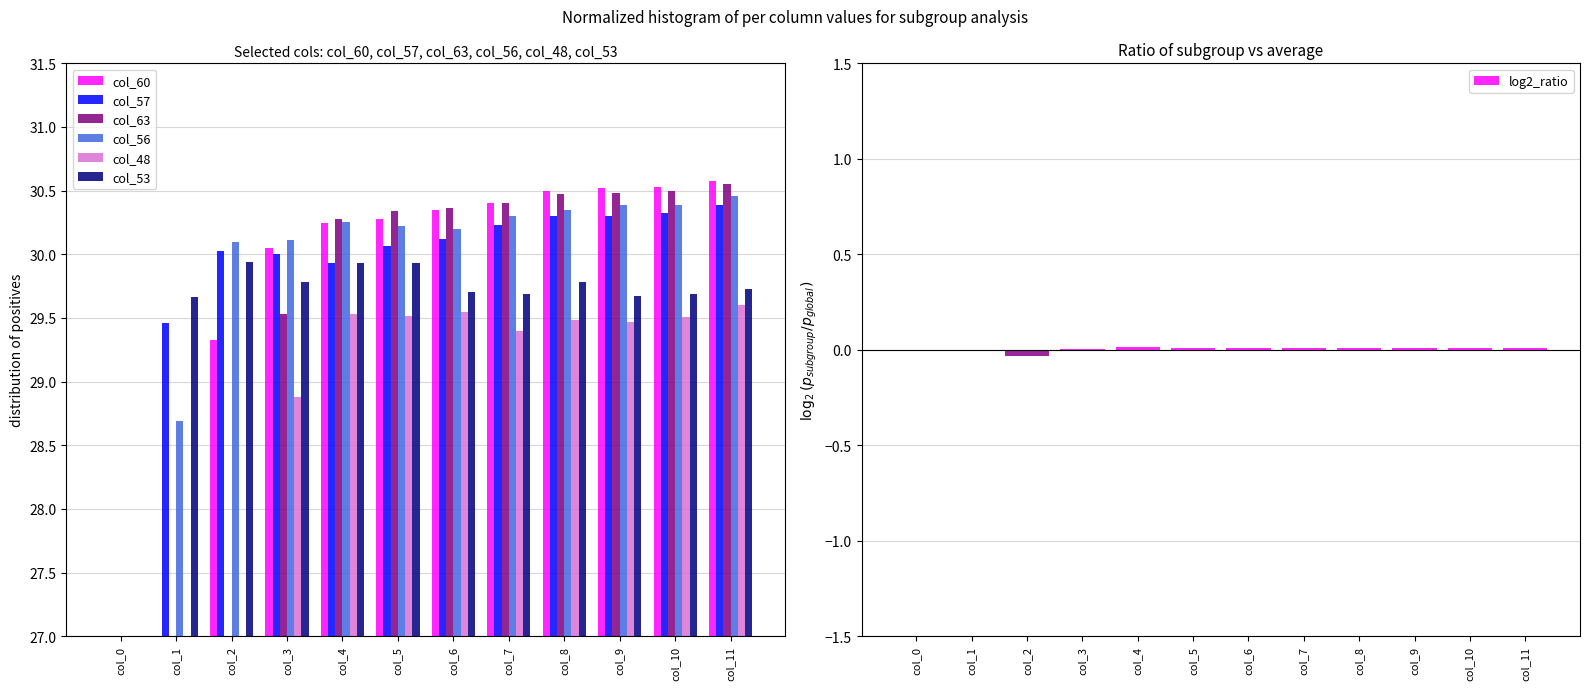

What value does the col_56 series have at col_2?

30.1